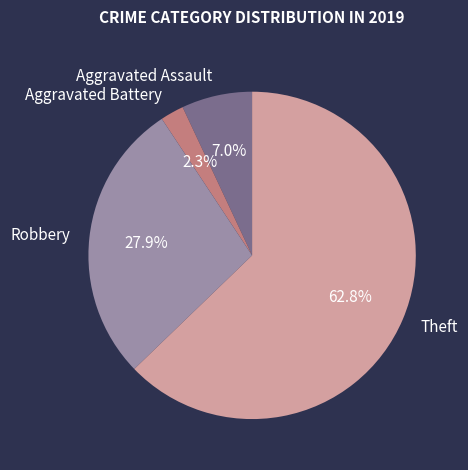

To the nearest percent, what is the average slice percentage?

25%